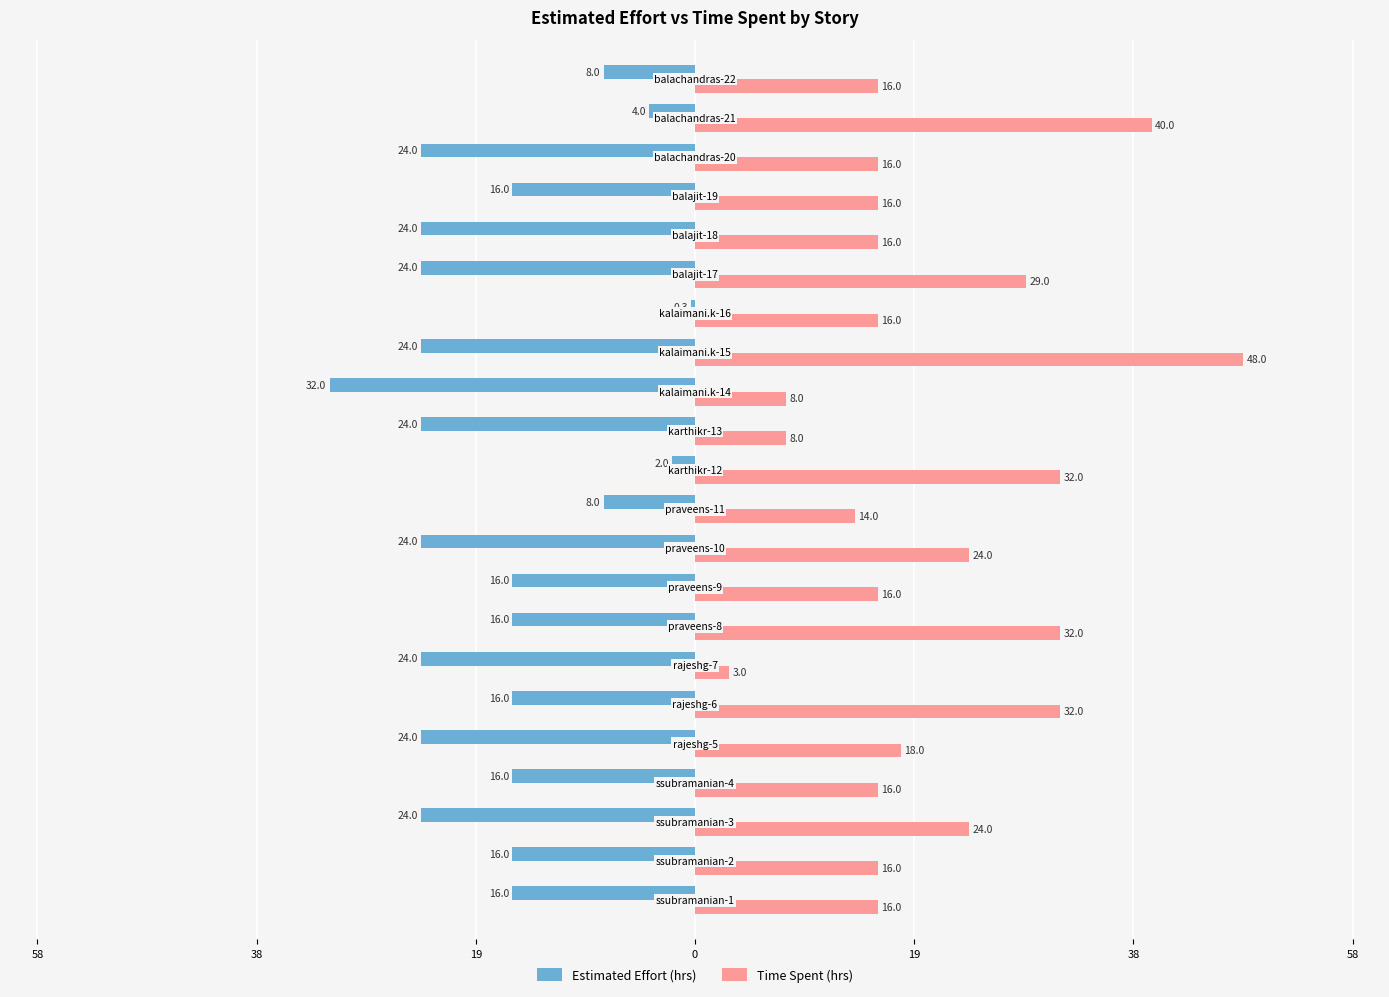

What are all the series names shown in the legend?

Estimated Effort (hrs), Time Spent (hrs)